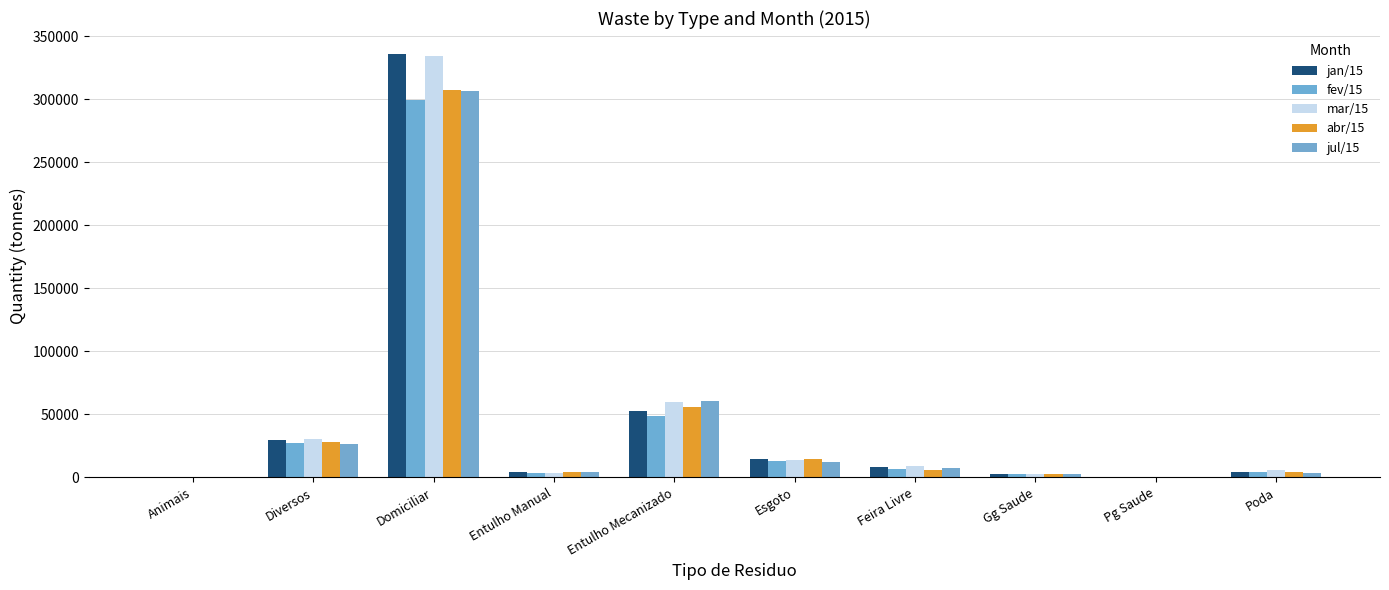

How many series are shown in this chart?

5